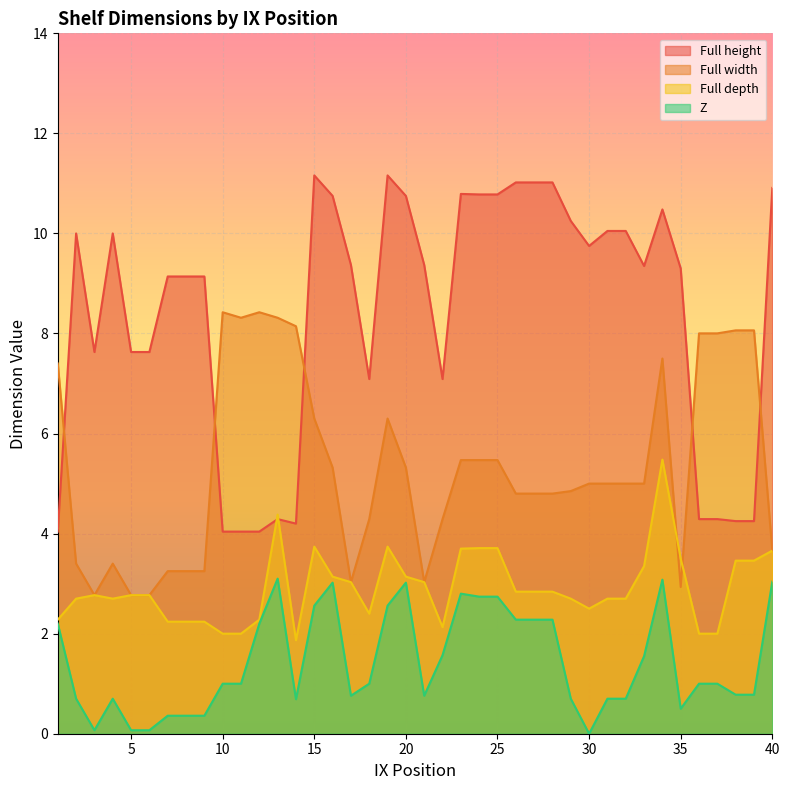

Reading left to right, what are all the values shown in this chart?

Full height: 1=4.0	2=10.0	3=7.6	4=10.0	5=7.6	6=7.6	7=9.1	8=9.1	9=9.1	10=4.0	11=4.0	12=4.0	13=4.3	14=4.2	15=11.2	16=10.8	17=9.4	18=7.1	19=11.2	20=10.8	21=9.4	22=7.1	23=10.8	24=10.8	25=10.8	26=11.0	27=11.0	28=11.0	29=10.2	30=9.8	31=10.1	32=10.1	33=9.3	34=10.5	35=9.3	36=4.3	37=4.3	38=4.2	39=4.2	40=10.9
Full width: 1=7.4	2=3.4	3=2.8	4=3.4	5=2.8	6=2.8	7=3.2	8=3.2	9=3.2	10=8.4	11=8.3	12=8.4	13=8.3	14=8.1	15=6.3	16=5.3	17=3.0	18=4.3	19=6.3	20=5.3	21=3.0	22=4.3	23=5.5	24=5.5	25=5.5	26=4.8	27=4.8	28=4.8	29=4.8	30=5.0	31=5.0	32=5.0	33=5.0	34=7.5	35=2.9	36=8.0	37=8.0	38=8.1	39=8.1	40=3.7
Full depth: 1=2.3	2=2.7	3=2.8	4=2.7	5=2.8	6=2.8	7=2.2	8=2.2	9=2.2	10=2.0	11=2.0	12=2.3	13=4.4	14=1.9	15=3.7	16=3.1	17=3.0	18=2.4	19=3.7	20=3.1	21=3.0	22=2.1	23=3.7	24=3.7	25=3.7	26=2.8	27=2.8	28=2.8	29=2.7	30=2.5	31=2.7	32=2.7	33=3.4	34=5.5	35=3.5	36=2.0	37=2.0	38=3.5	39=3.5	40=3.7
Z: 1=2.2	2=0.7	3=0.1	4=0.7	5=0.1	6=0.1	7=0.4	8=0.4	9=0.4	10=1.0	11=1.0	12=2.2	13=3.1	14=0.7	15=2.6	16=3.0	17=0.8	18=1.0	19=2.6	20=3.0	21=0.8	22=1.6	23=2.8	24=2.7	25=2.7	26=2.3	27=2.3	28=2.3	29=0.7	30=0.0	31=0.7	32=0.7	33=1.6	34=3.1	35=0.5	36=1.0	37=1.0	38=0.8	39=0.8	40=3.0